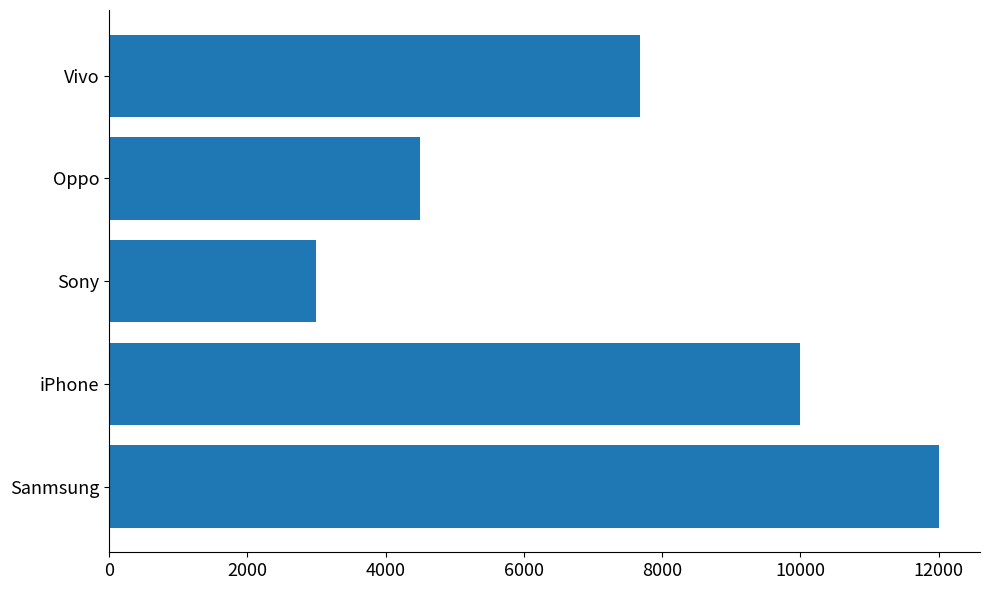

How many bars are there in total?

5